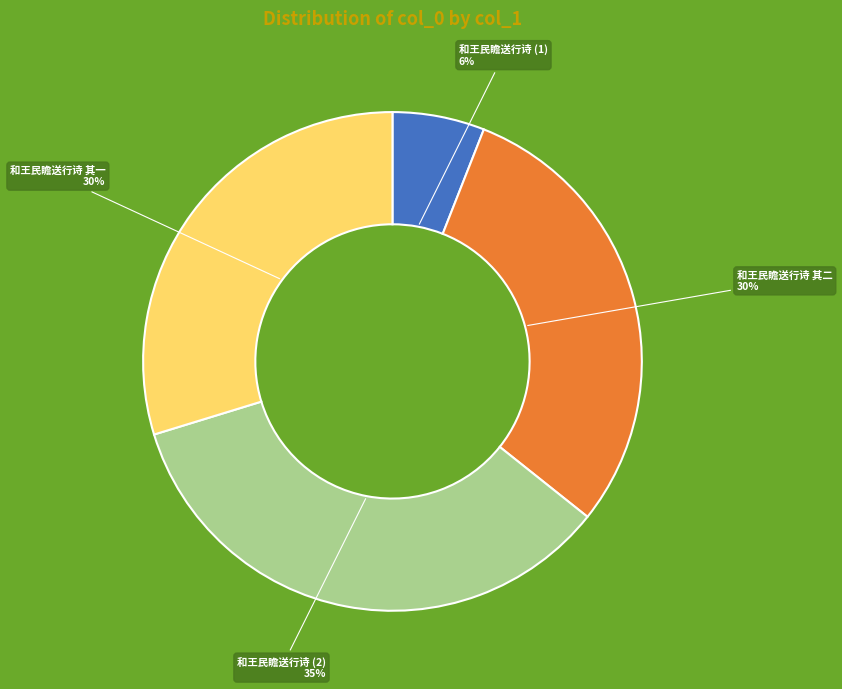

Is there a majority slice in this chart?

No